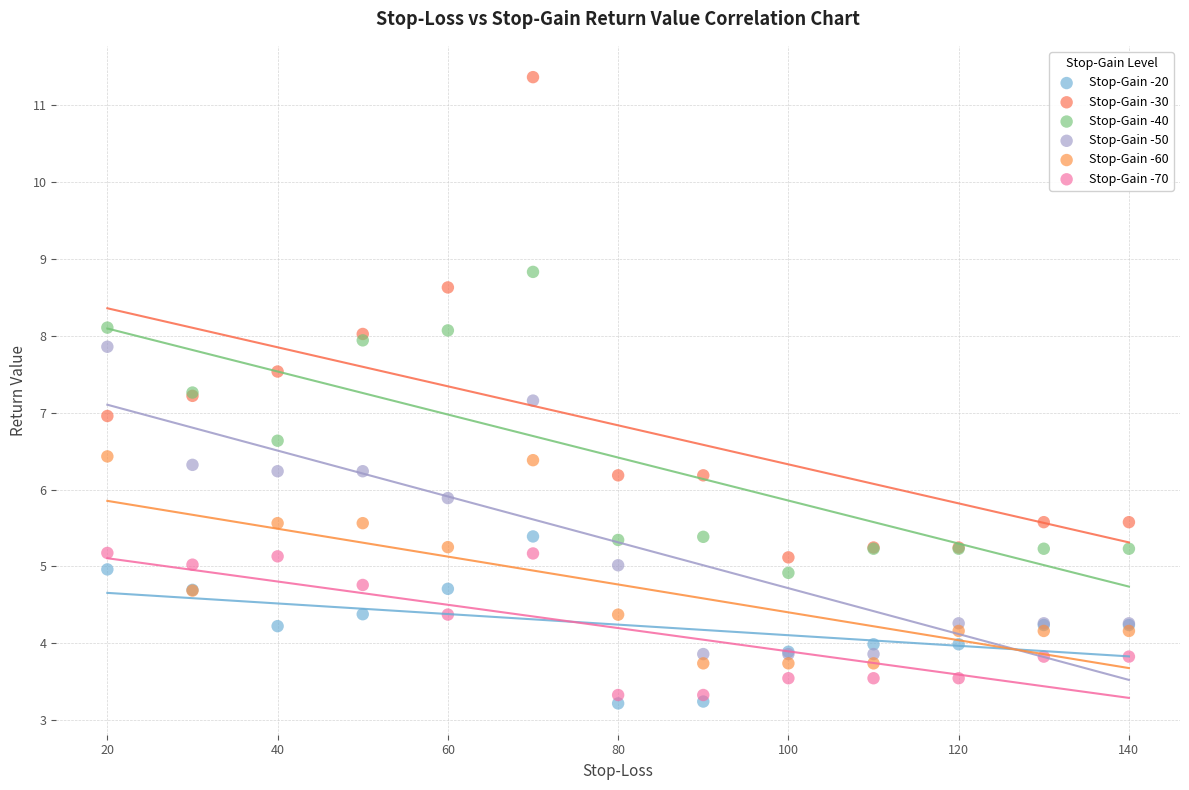

Which series reaches the minimum Y coordinate?

Stop-Gain -20